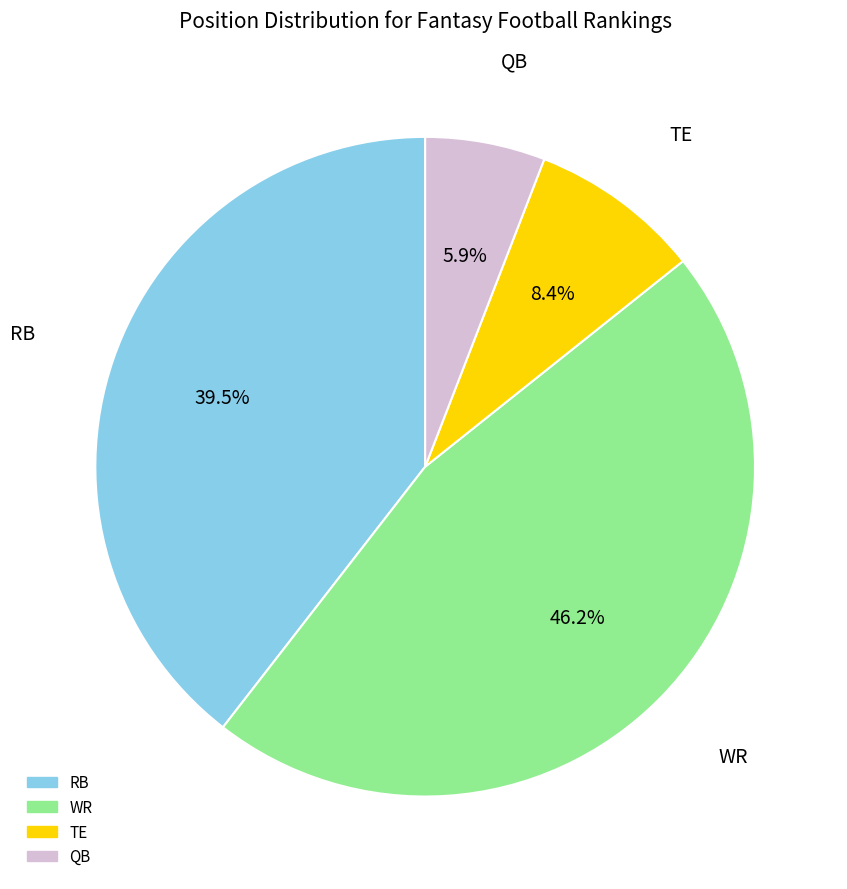

How many slices are in this pie chart?

4